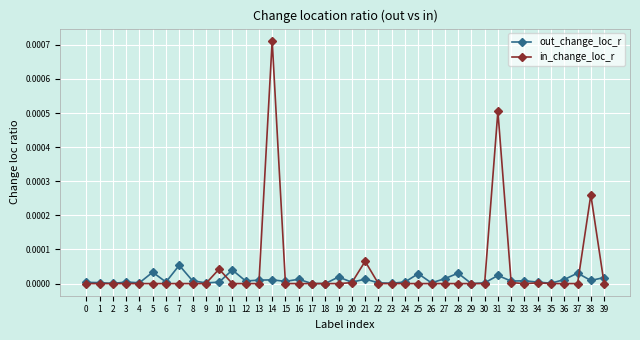

True or false: out_change_loc_r and in_change_loc_r intersect in this chart.

True